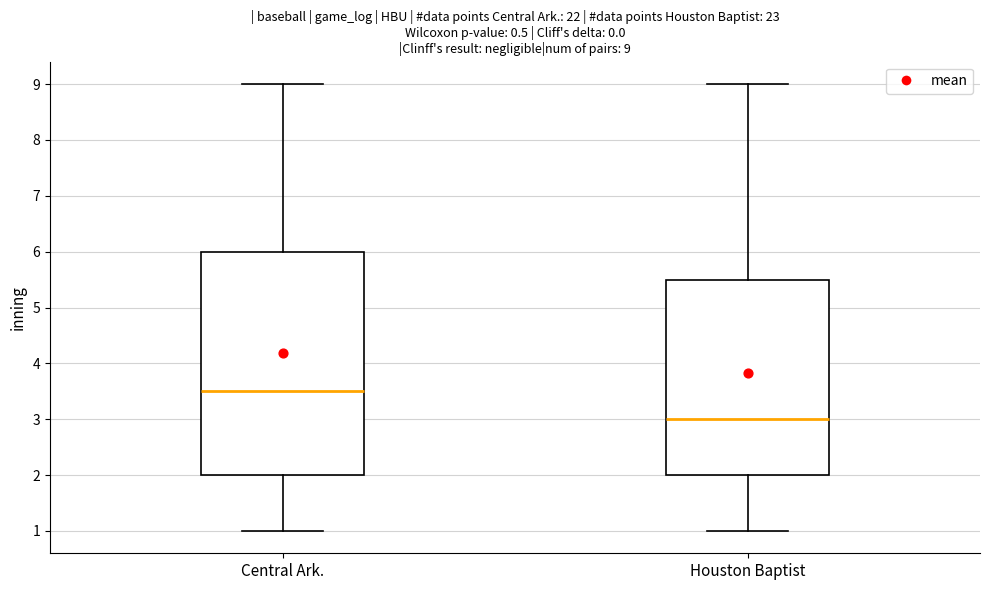

Which box is the tallest, from its lower edge to its upper edge?

Central Ark.